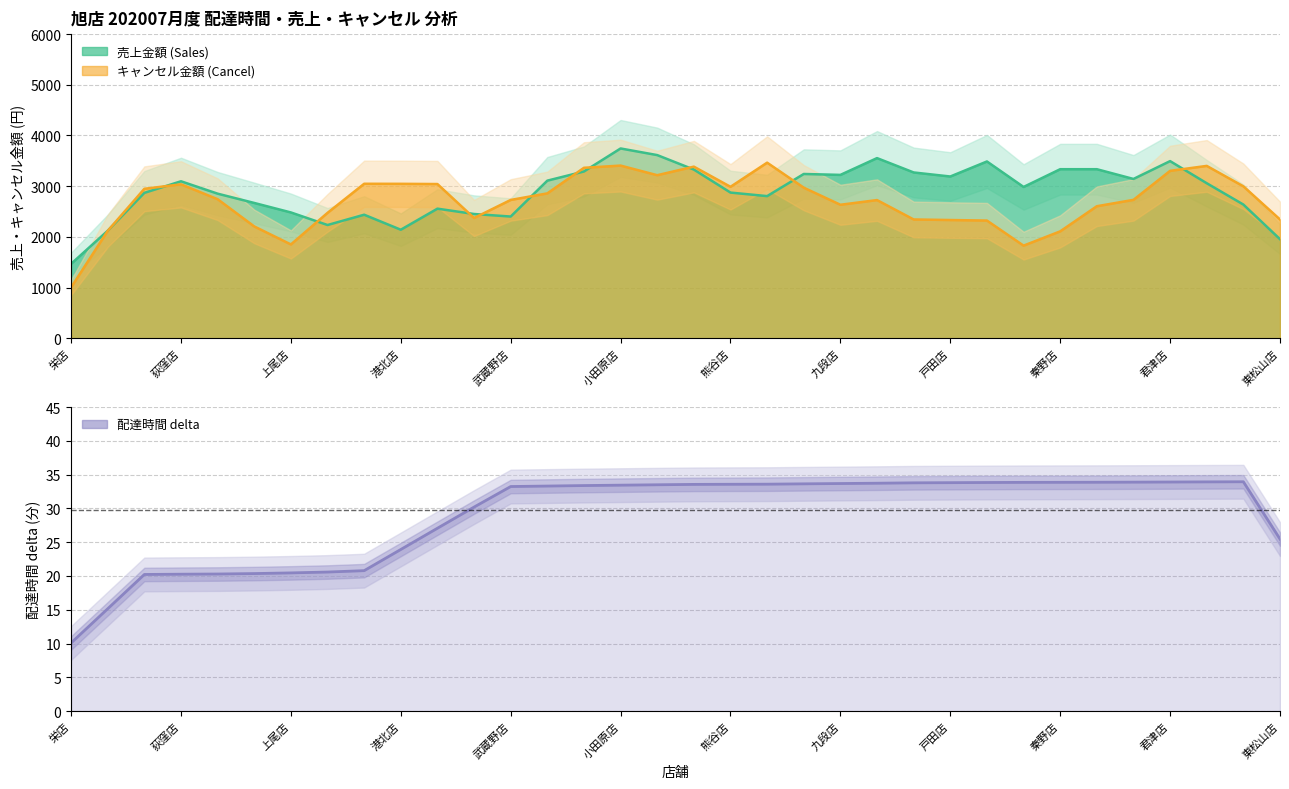

What is the average value?

28.9